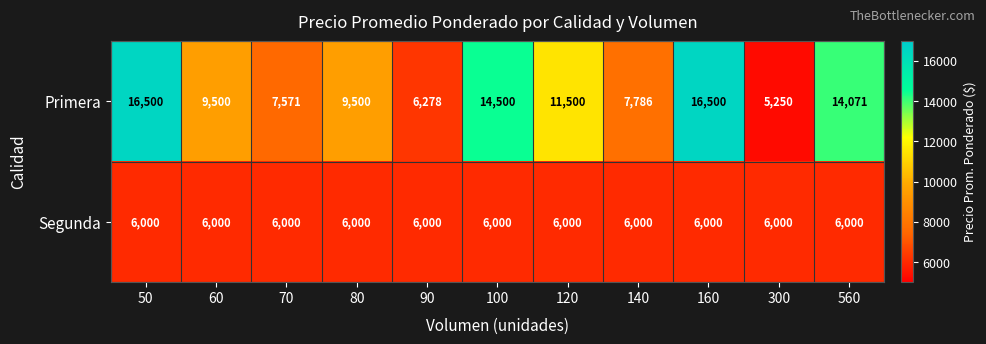

What is the maximum value shown in the chart?

16500